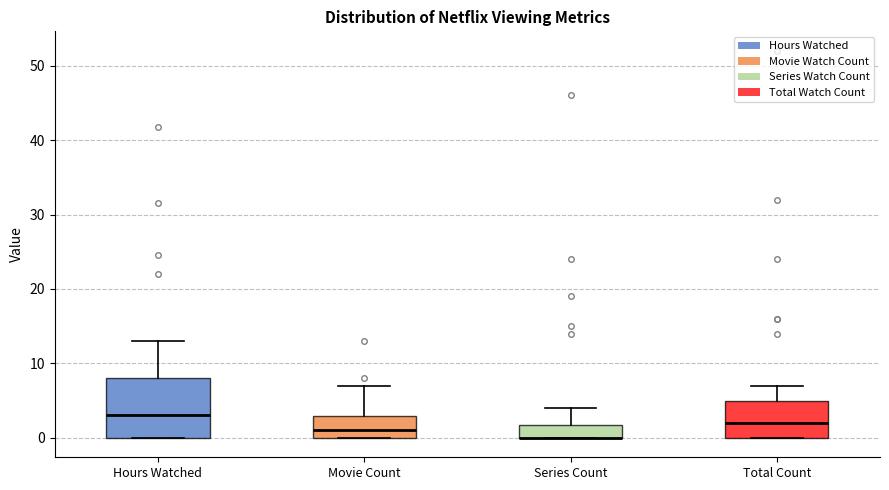

Reading left to right, transcribe this box plot: for each box, give where its median line is, the range the box spans, and where its two whiskers end, as read against the y-axis. The values are not printed on the chart, so give them approximately, as read against the axis.

Hours Watched: median 3, box 0 to 8, whiskers 0 to 13
Movie Count: median 1, box 0 to 3, whiskers 0 to 7
Series Count: median 0 (drawn on the box's lower edge), box 0 to 2, whiskers 0 to 4
Total Count: median 2, box 0 to 5, whiskers 0 to 7